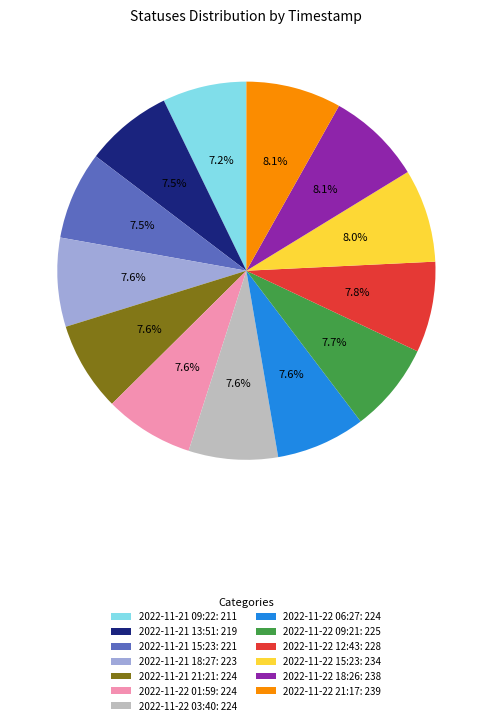

Does 2022-11-21 18:27: 223 represent more than half of the total?

No